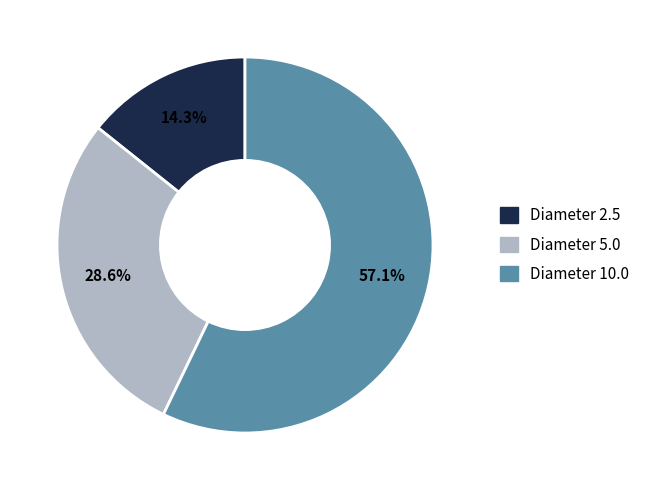

Is there a majority slice in this chart?

Yes